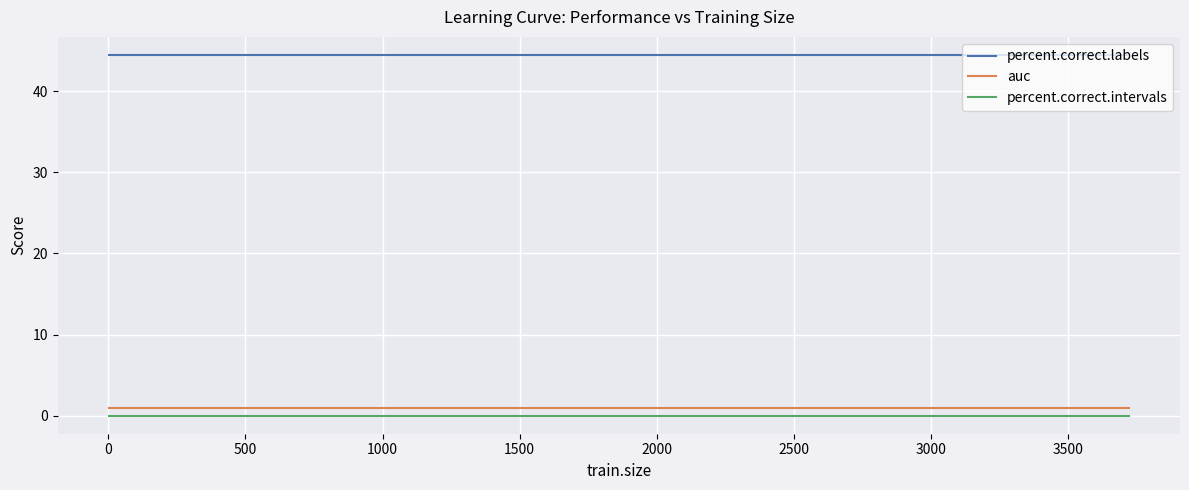

Reading left to right, extract all data points from this chart.

percent.correct.labels: 44.4	44.4	44.4	44.4	44.4	44.4	44.4	44.4	44.4	44.4	44.4	44.4	44.4	44.4	44.4	44.4	44.4	44.4	44.4	44.4	44.4	44.4	44.4	44.4	44.4	44.4	44.4	44.4	44.4	44.4	44.4	44.4	44.4	44.4	44.4	44.4
auc: 1.0	1.0	1.0	1.0	1.0	1.0	1.0	1.0	1.0	1.0	1.0	1.0	1.0	1.0	1.0	1.0	1.0	1.0	1.0	1.0	1.0	1.0	1.0	1.0	1.0	1.0	1.0	1.0	1.0	1.0	1.0	1.0	1.0	1.0	1.0	1.0
percent.correct.intervals: 0.0	0.0	0.0	0.0	0.0	0.0	0.0	0.0	0.0	0.0	0.0	0.0	0.0	0.0	0.0	0.0	0.0	0.0	0.0	0.0	0.0	0.0	0.0	0.0	0.0	0.0	0.0	0.0	0.0	0.0	0.0	0.0	0.0	0.0	0.0	0.0